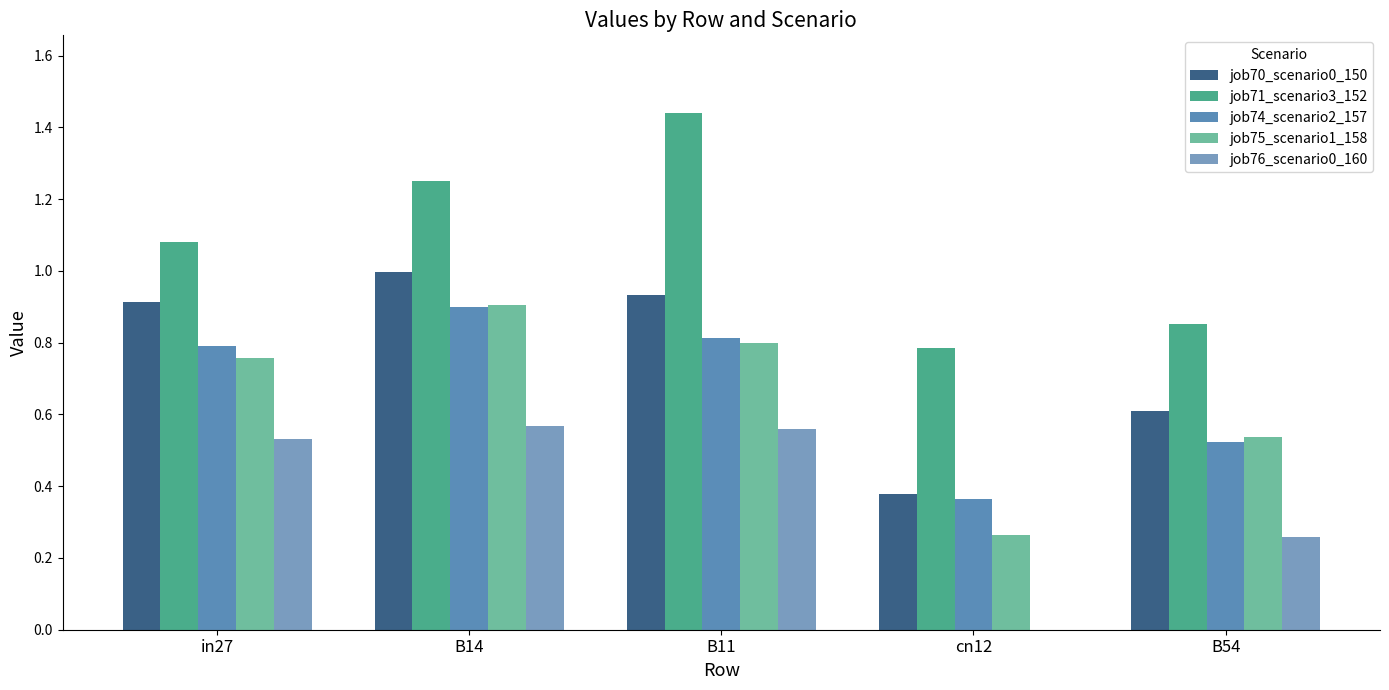

What is the label of the 4th bar from the right?

B14